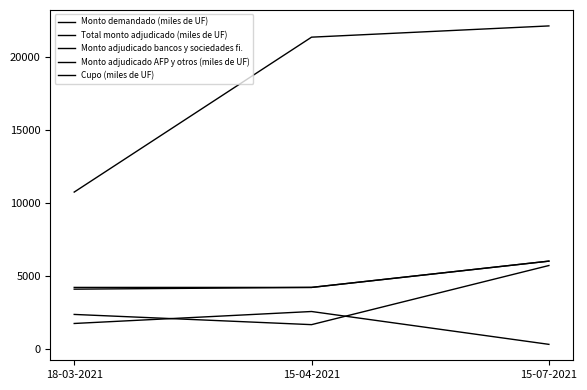

The Monto adjudicado AFP y otros (miles de UF) series shows 1650 at 15-04-2021. True or false?

True